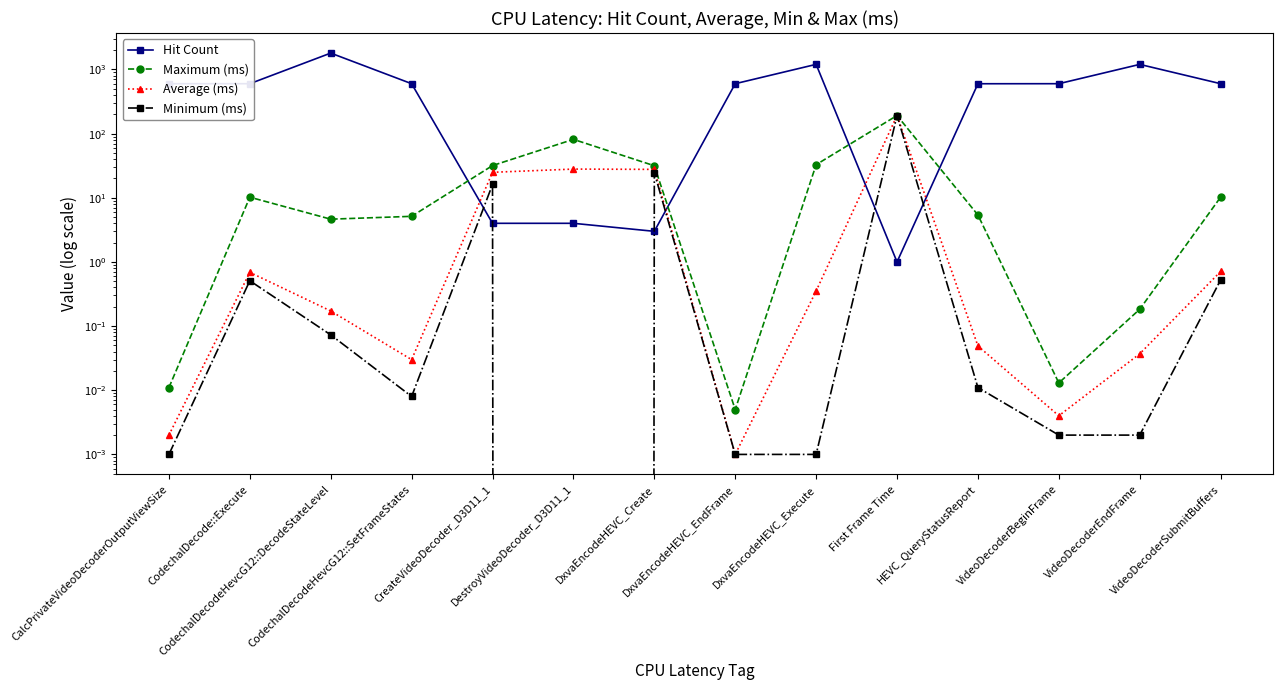

Read the Average (ms) value at First Frame Time.

191.5